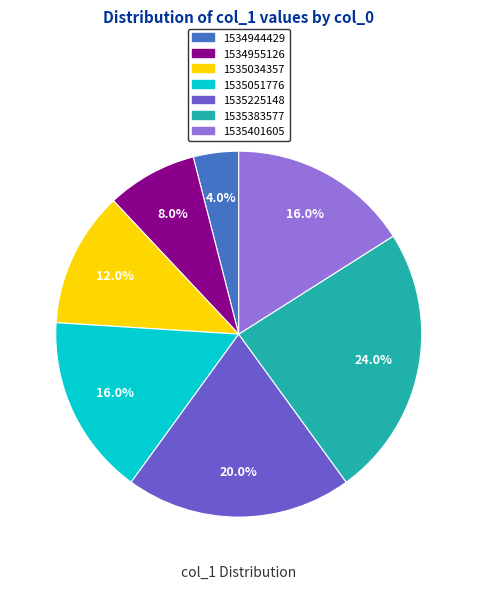

Is 1535401605 the majority of the pie?

No